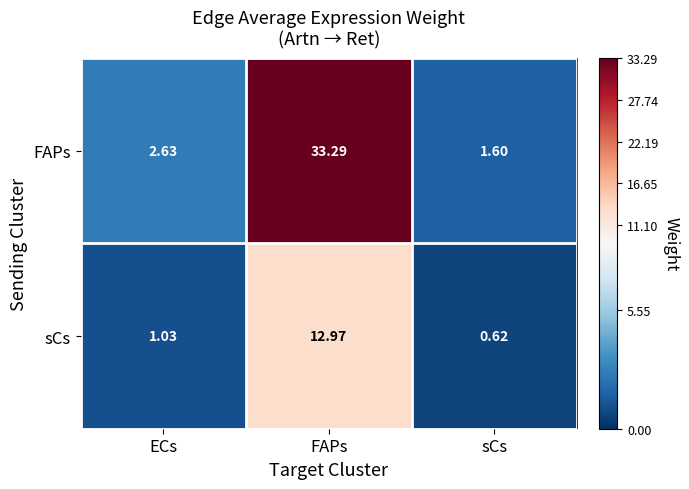

At which category is the sum across all series the highest?

FAPs